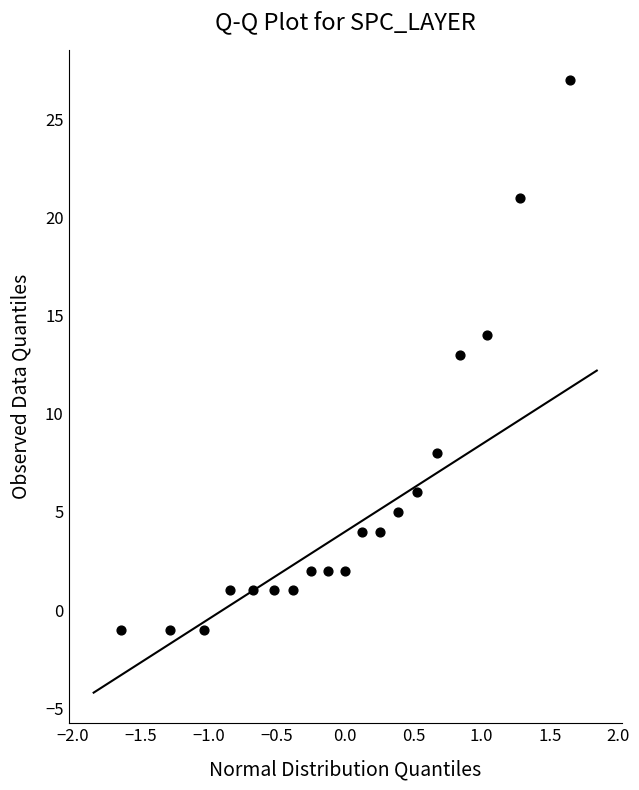

What is the range of Y values (max minus min)?

28